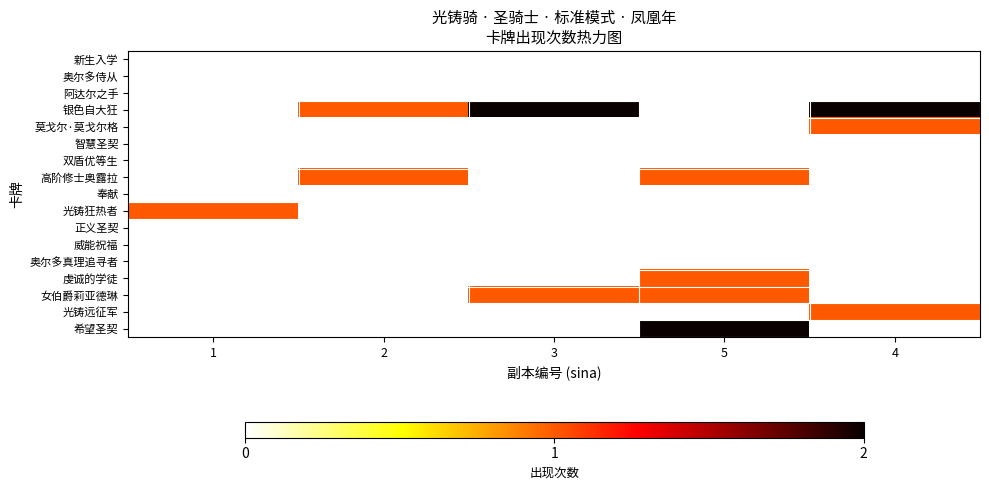

Reading left to right, what are all the values shown in this chart?

新生入学: 1=0	2=0	3=0	5=0	4=0
奥尔多侍从: 1=0	2=0	3=0	5=0	4=0
阿达尔之手: 1=0	2=0	3=0	5=0	4=0
银色自大狂: 1=0	2=1	3=2	5=0	4=2
莫戈尔·莫戈尔格: 1=0	2=0	3=0	5=0	4=1
智慧圣契: 1=0	2=0	3=0	5=0	4=0
双盾优等生: 1=0	2=0	3=0	5=0	4=0
高阶修士奥露拉: 1=0	2=1	3=0	5=1	4=0
奉献: 1=0	2=0	3=0	5=0	4=0
光铸狂热者: 1=1	2=0	3=0	5=0	4=0
正义圣契: 1=0	2=0	3=0	5=0	4=0
威能祝福: 1=0	2=0	3=0	5=0	4=0
奥尔多真理追寻者: 1=0	2=0	3=0	5=0	4=0
虔诚的学徒: 1=0	2=0	3=0	5=1	4=0
女伯爵莉亚德琳: 1=0	2=0	3=1	5=1	4=0
光铸远征军: 1=0	2=0	3=0	5=0	4=1
希望圣契: 1=0	2=0	3=0	5=2	4=0